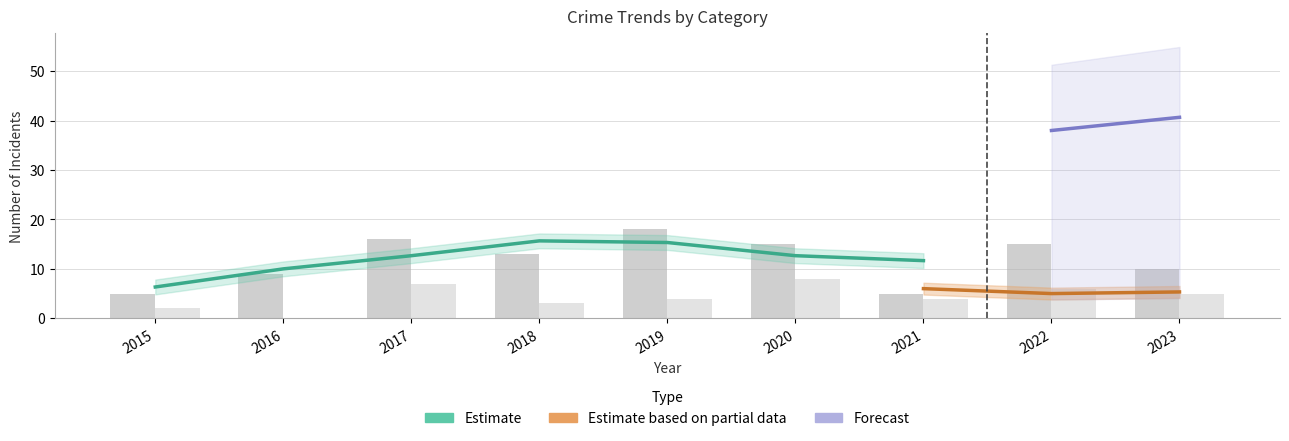

What is the value of the Aggravated Battery bar at the 4th from the left?

3